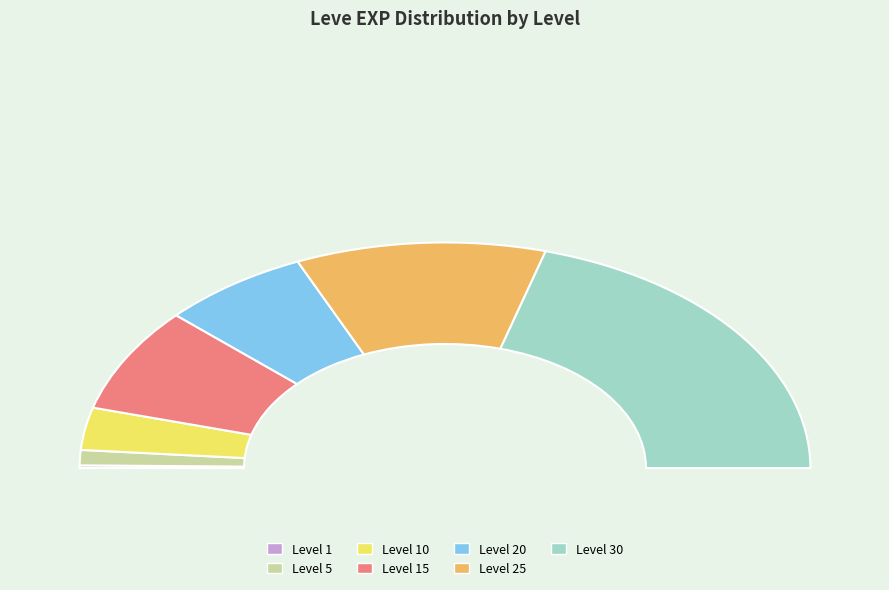

Count the number of slices in the pie.

7